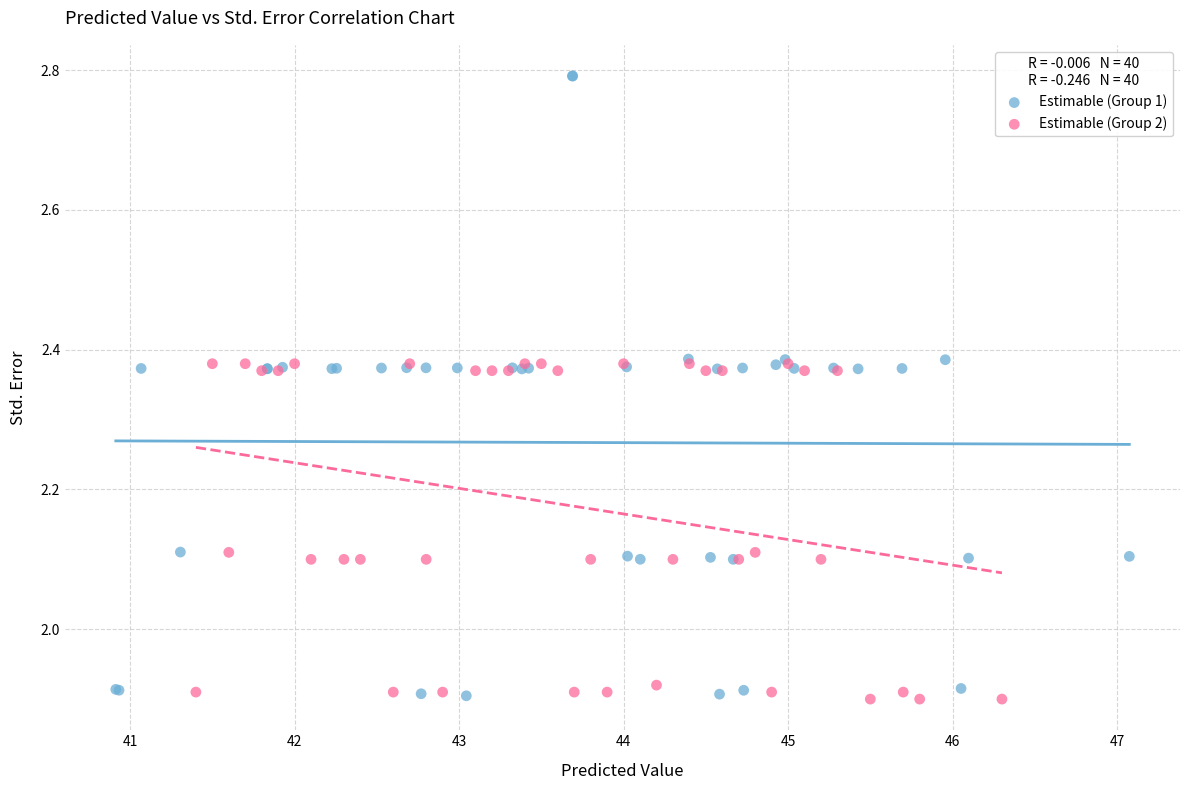

What are all the series names shown in the legend?

Estimable (Group 1), Estimable (Group 2)